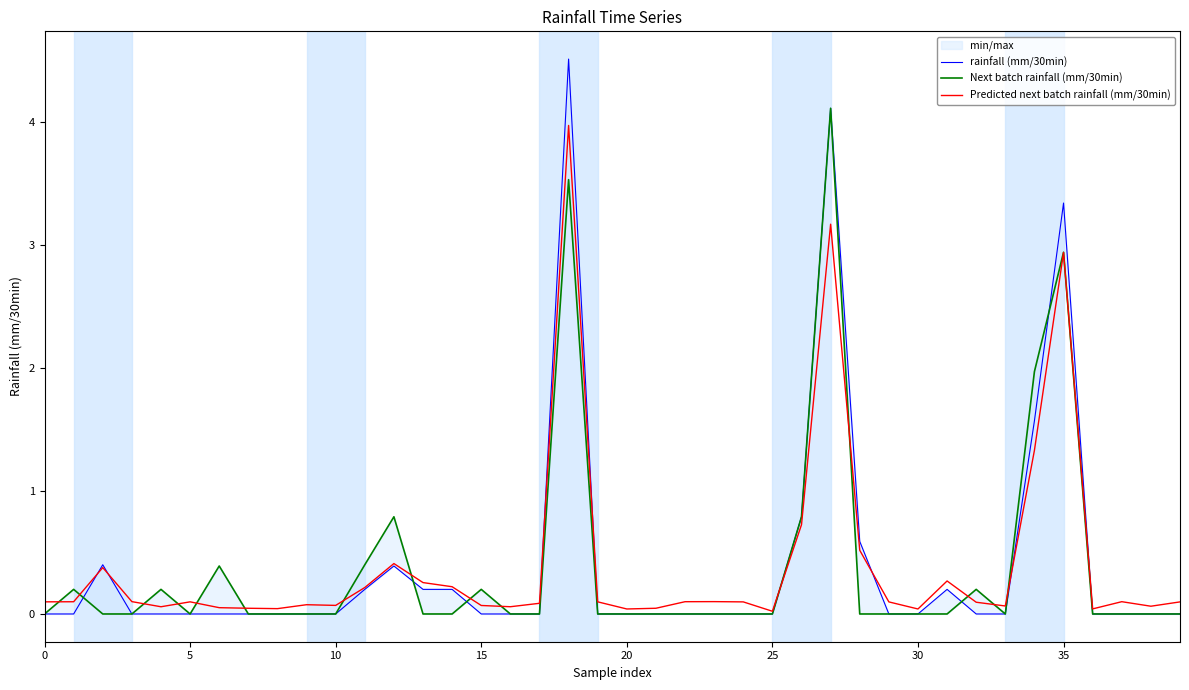

Is it true that rainfall (mm/30min) equals 3.1 at 23?

False